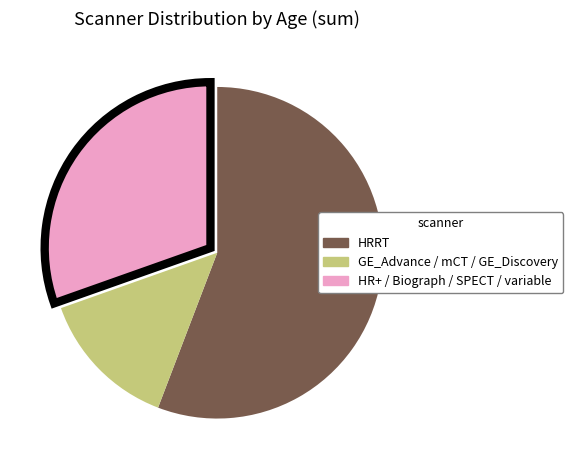

How many slices are in this pie chart?

3